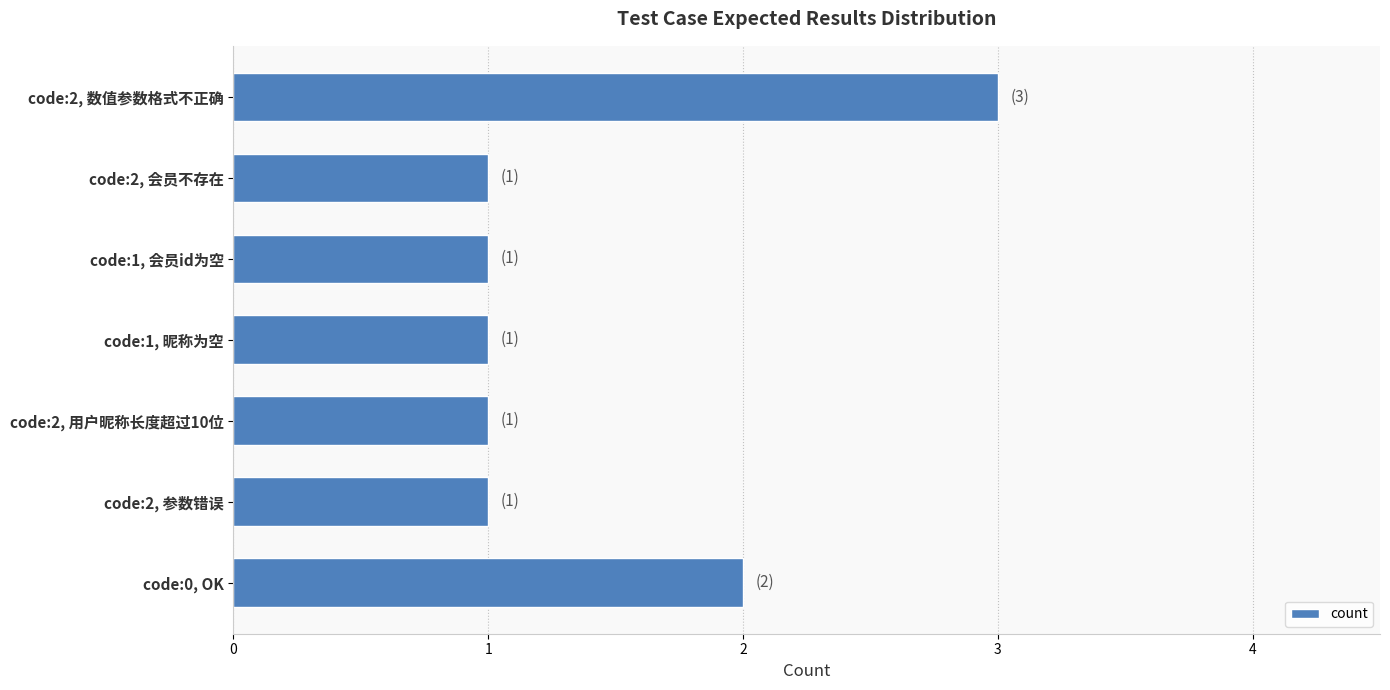

How many data points does each series have?

7